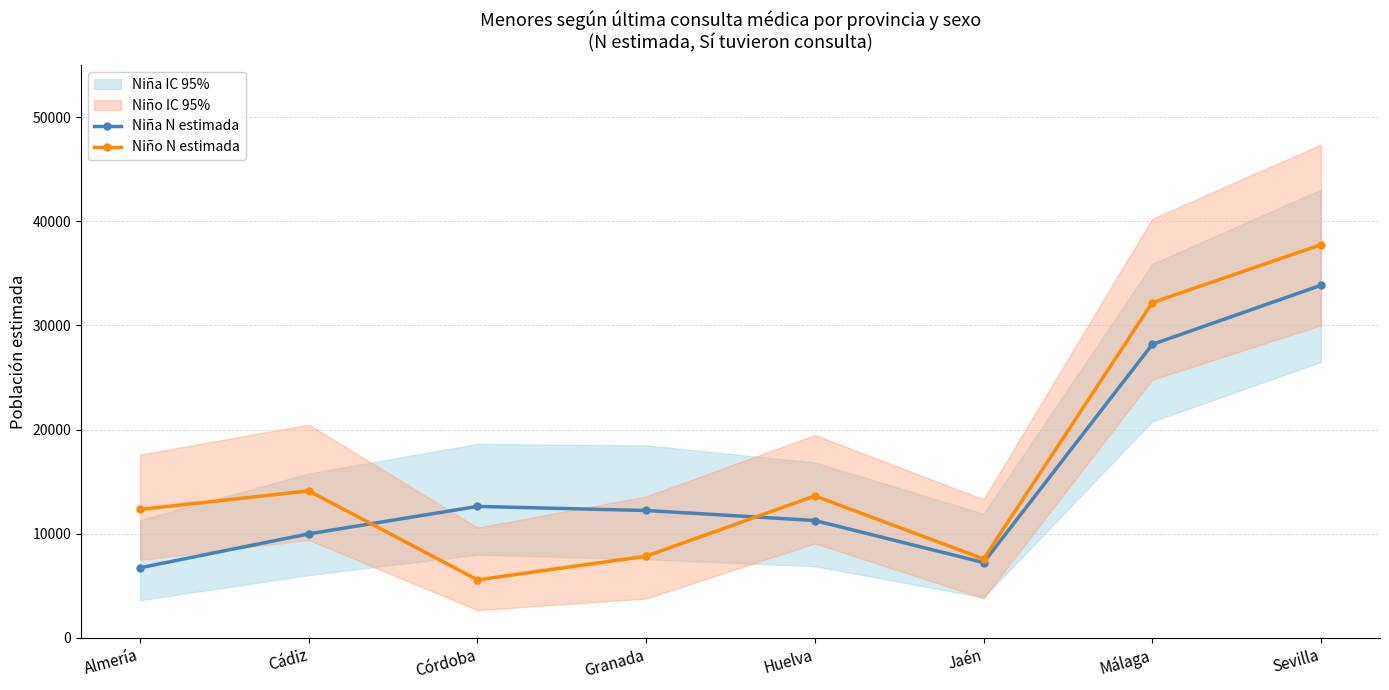

Which category has the lowest value in the Niña N estimada series?

Almería